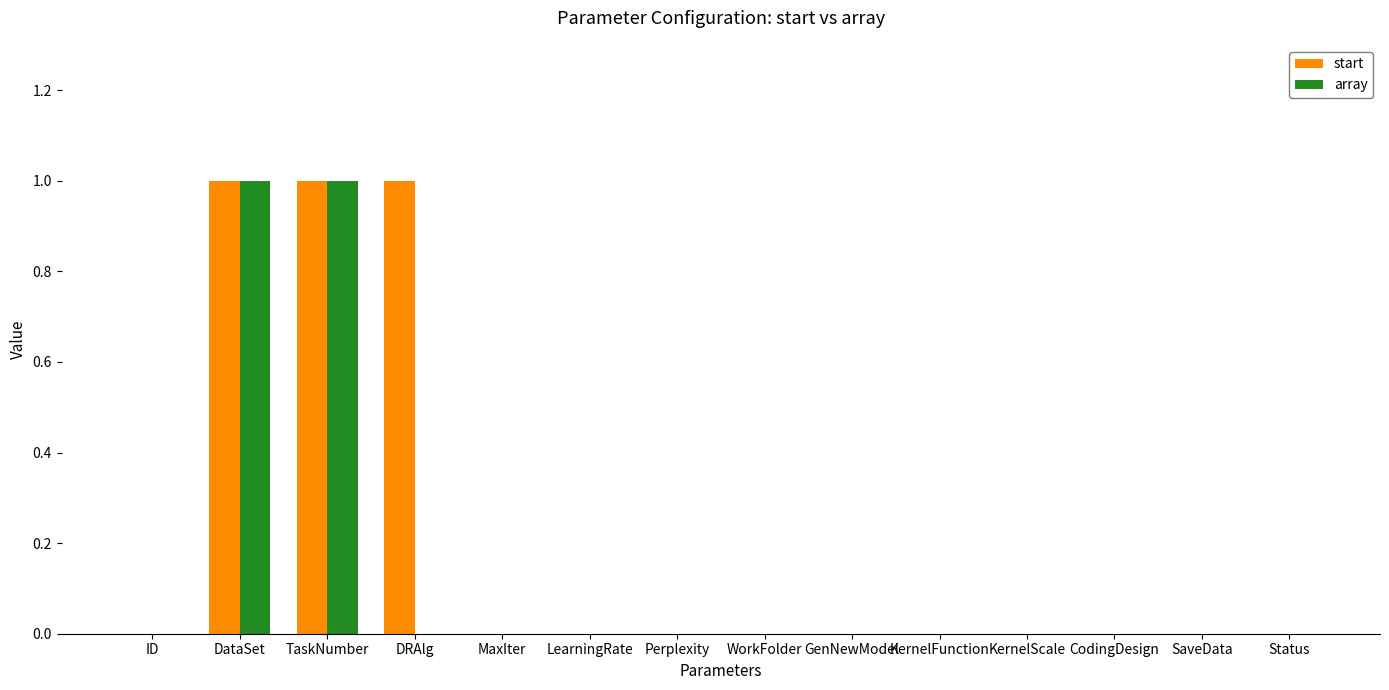

Count the array values in the range 0 to 1.

14